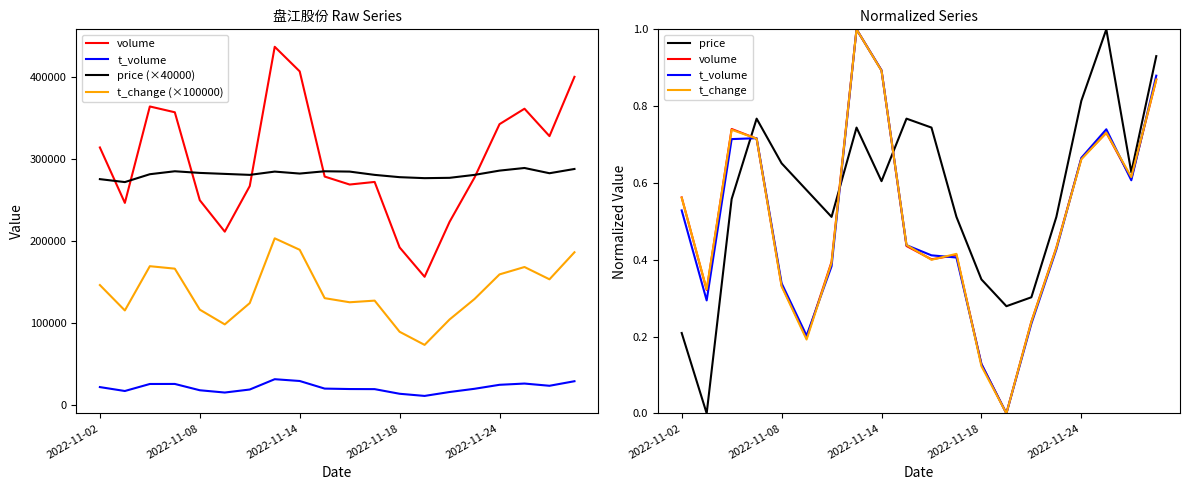

True or false: price (×40000) and price intersect in this chart.

False